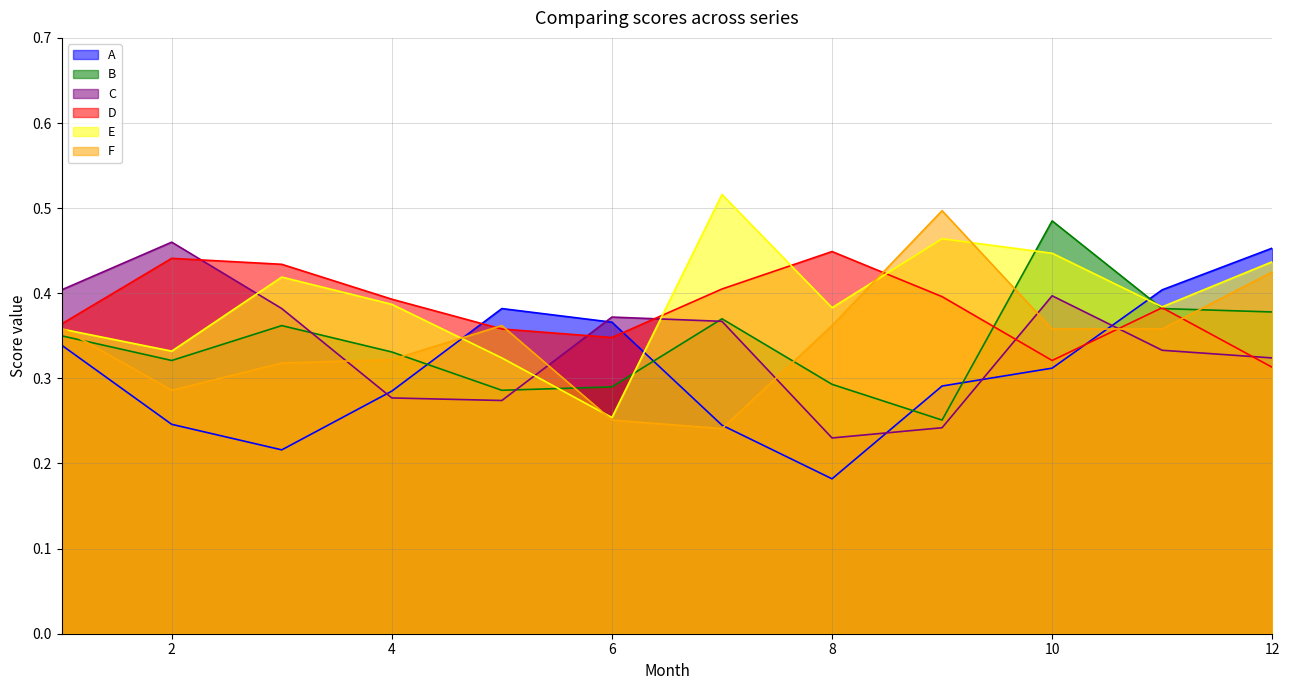

At how many categories does at least one series exceed 0?

12